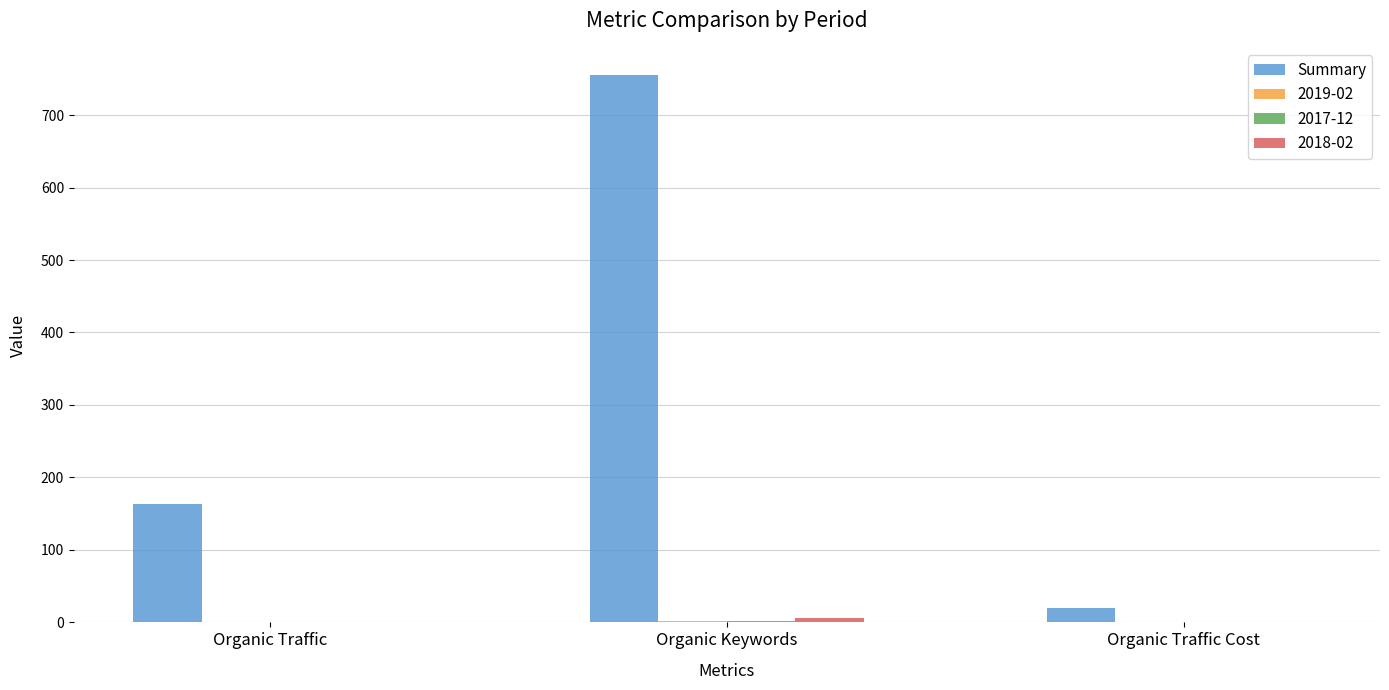

Between Organic Traffic and Organic Keywords, which series saw the biggest shift?

Summary